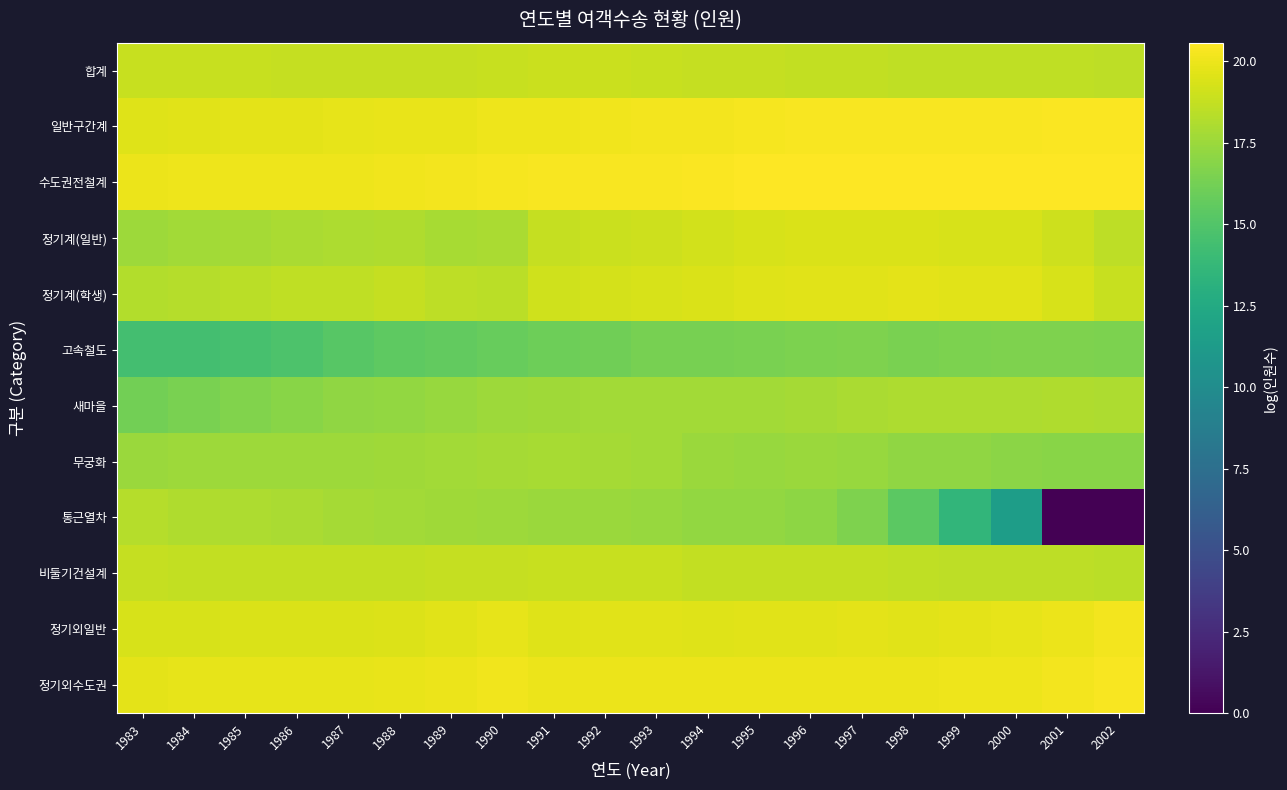

At which category does the chart reach its peak across all series?

2002